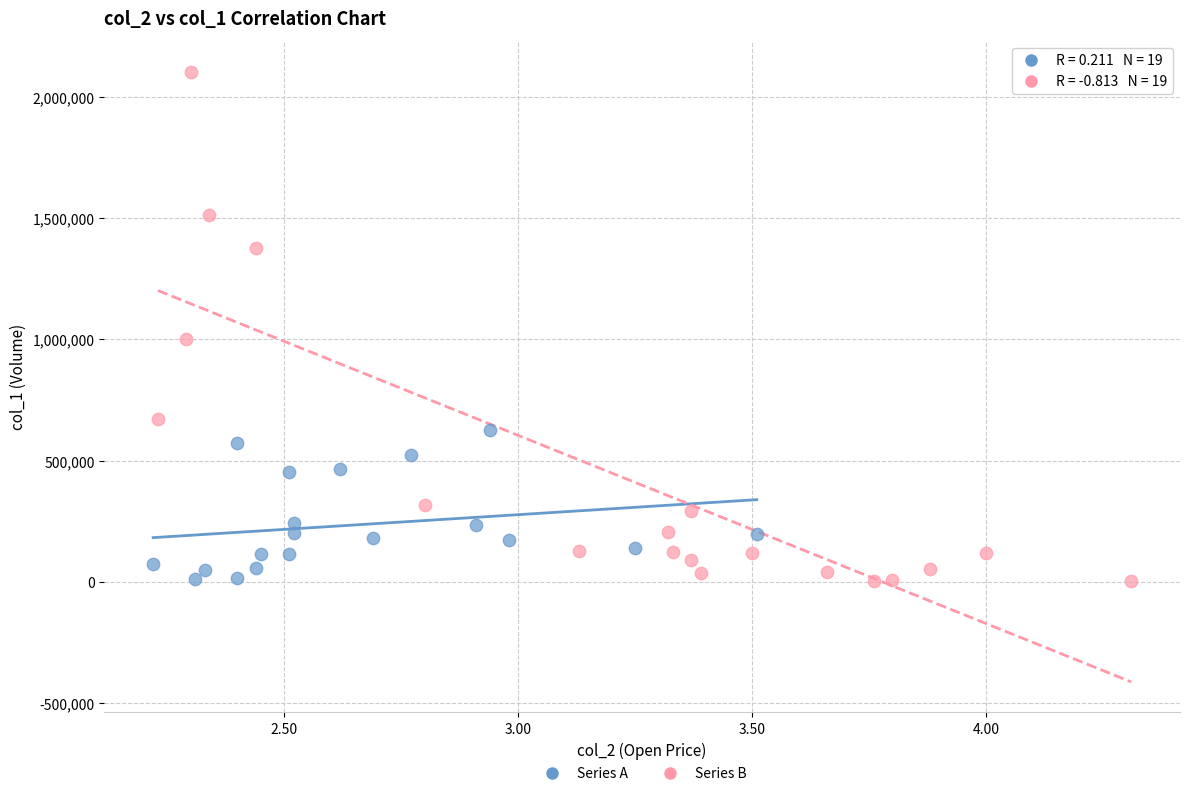

Which series has the largest Y range (max minus min)?

Series B